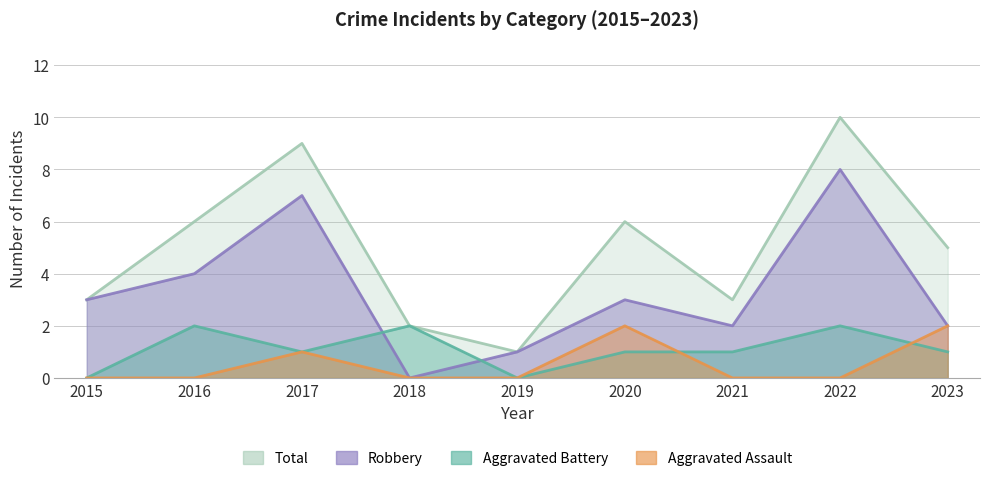

Which label corresponds to the smallest value in the chart?

2015